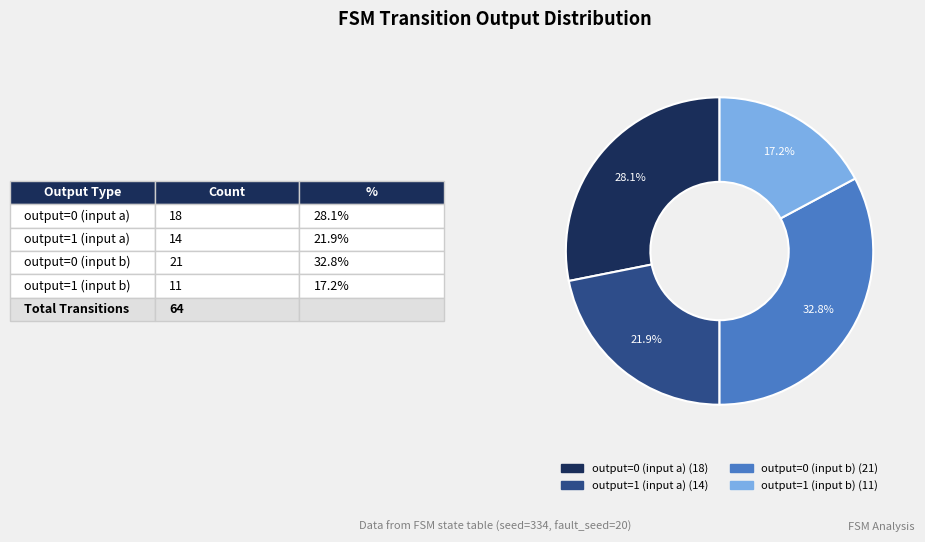

Which category has the smallest portion of the pie?

output=1 (input b)